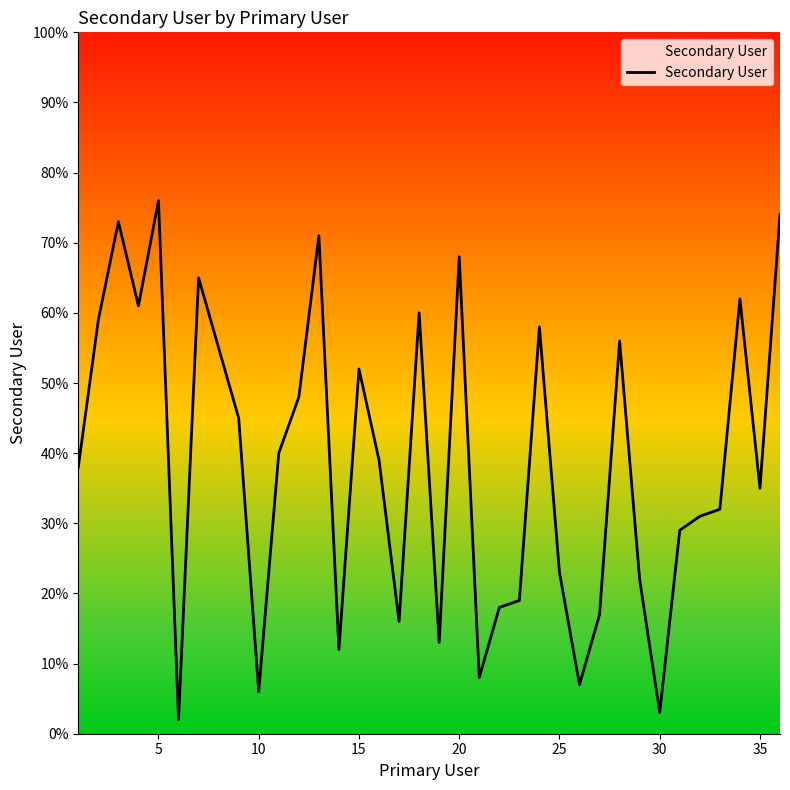

What is the difference between the maximum and minimum values?

74